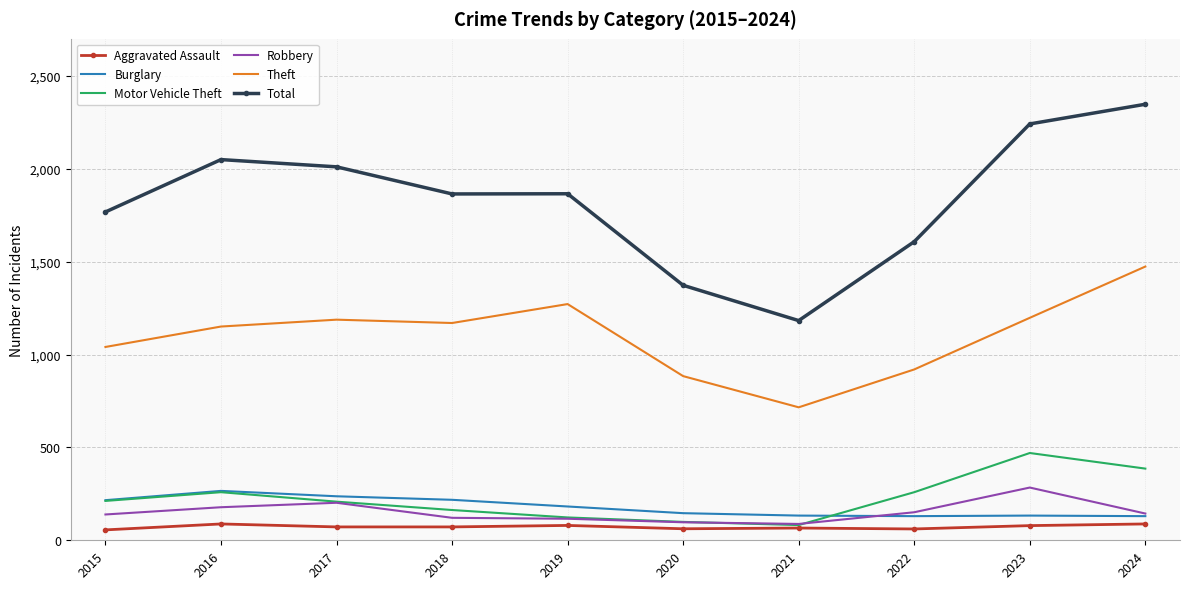

Is it true that Aggravated Assault equals 72 at 2018?

True